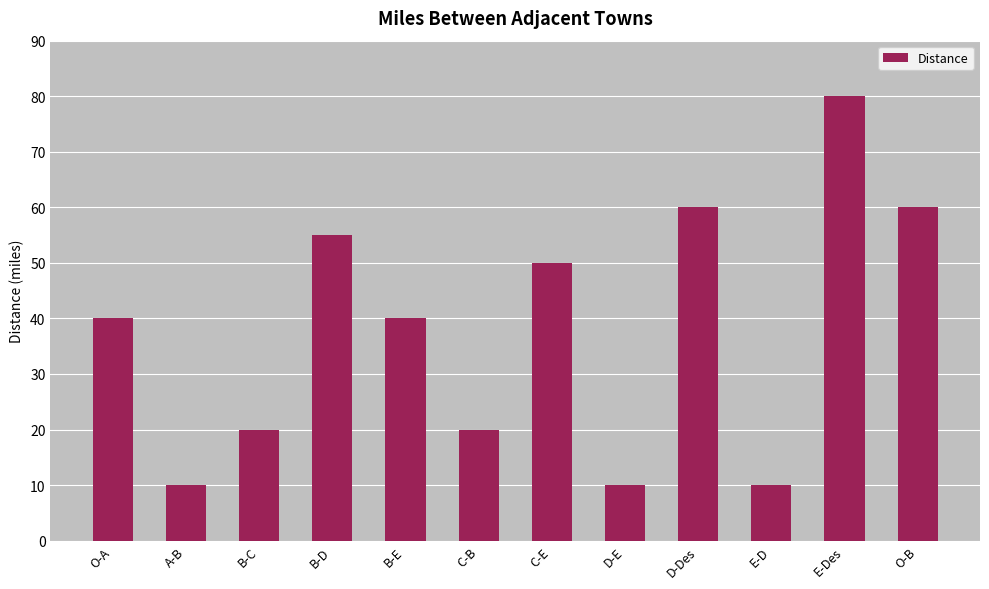

What is the average value?

38